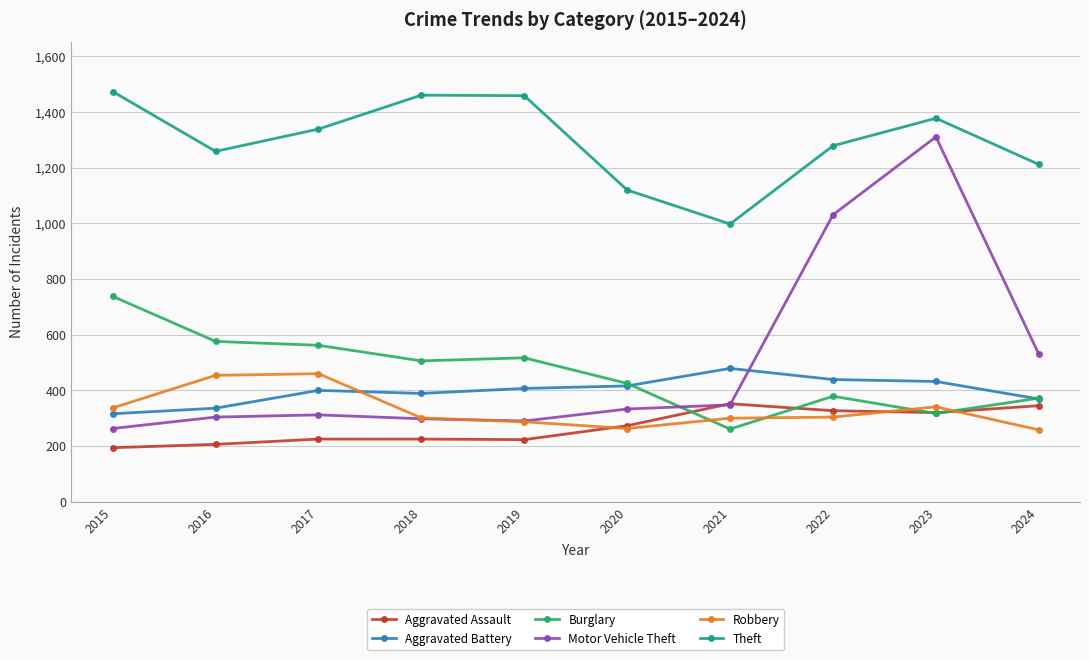

At how many categories does at least one series exceed 1143?

8